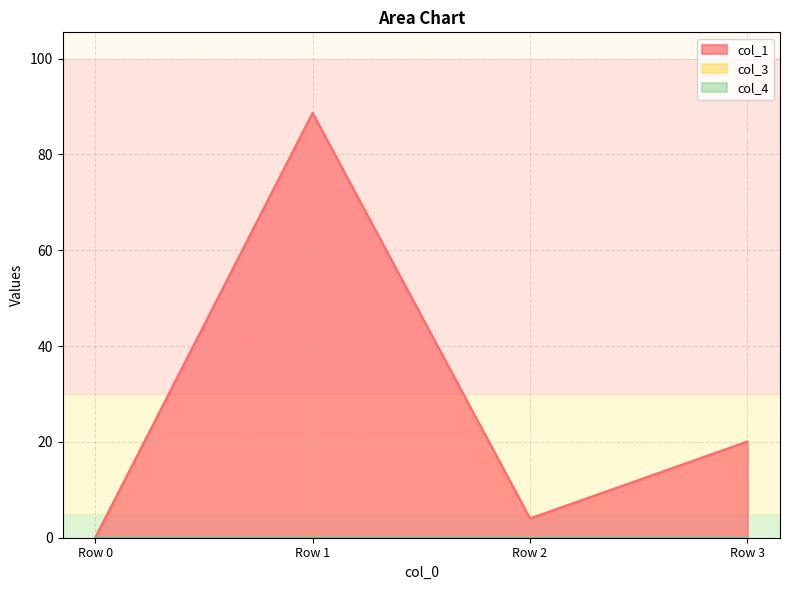

What is the maximum value shown in the chart?

88.7